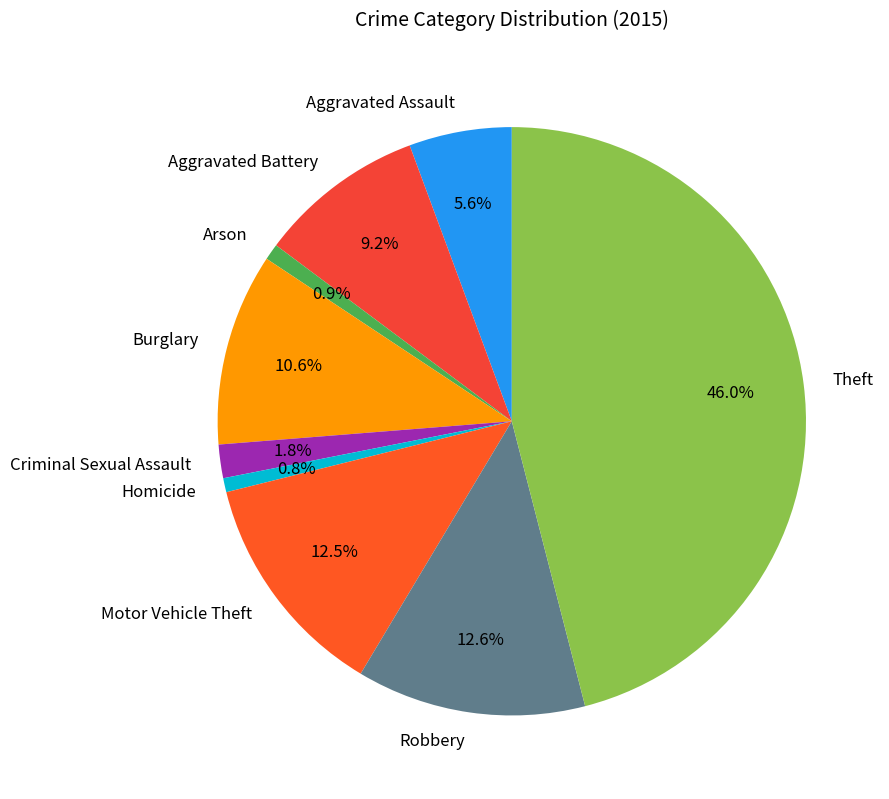

Does Aggravated Assault account for over 50% of the chart?

No